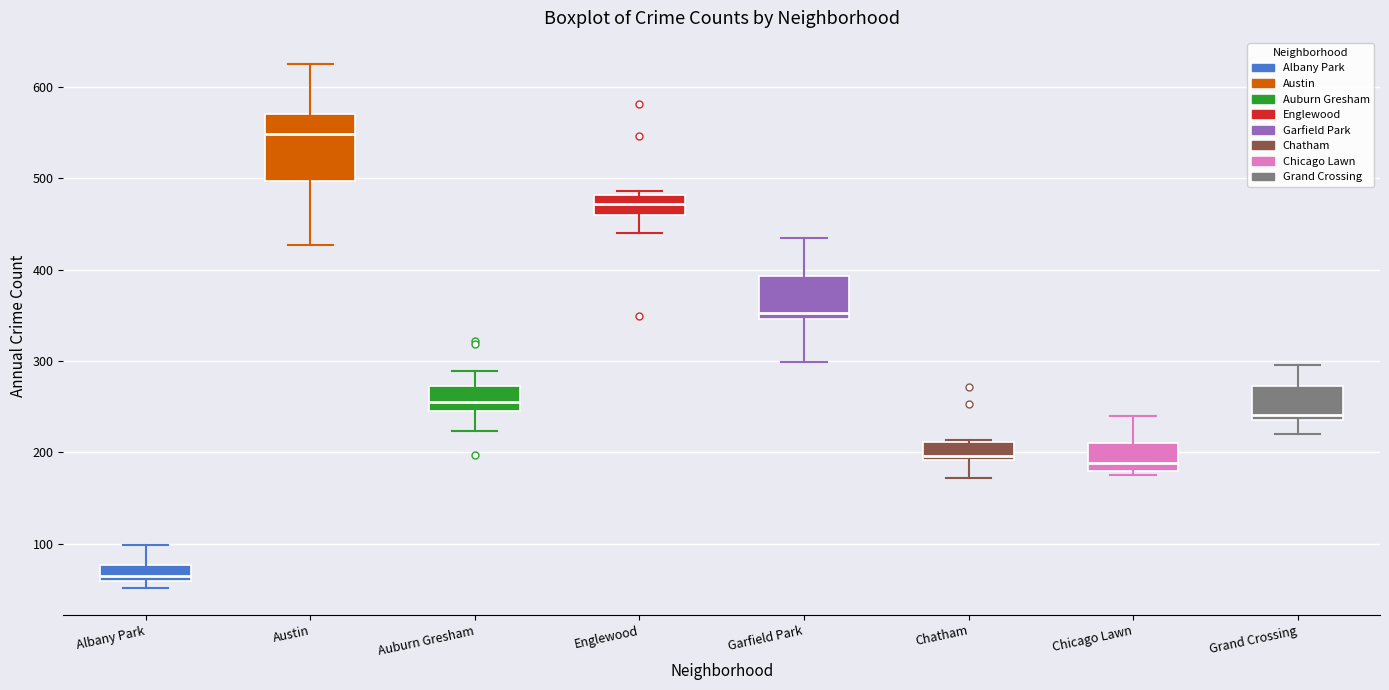

Reading left to right, transcribe this box plot: for each box, give where its median line is, the range the box spans, and where its two whiskers end, as read against the y-axis. The values are not printed on the chart, so give them approximately, as read against the axis.

Albany Park: median 70, box 60 to 80, whiskers 50 to 100
Austin: median 550, box 500 to 570, whiskers 430 to 630
Auburn Gresham: median 260, box 250 to 270, whiskers 220 to 290
Englewood: median 470, box 460 to 480, whiskers 440 to 490
Garfield Park: median 350 (just above the box's lower edge), box 350 to 390, whiskers 300 to 440
Chatham: median 200, box 190 to 210, whiskers 170 to 210
Chicago Lawn: median 190, box 180 to 210, whiskers 180 (just below the box's lower edge) to 240
Grand Crossing: median 240 (just above the box's lower edge), box 240 to 270, whiskers 220 to 300